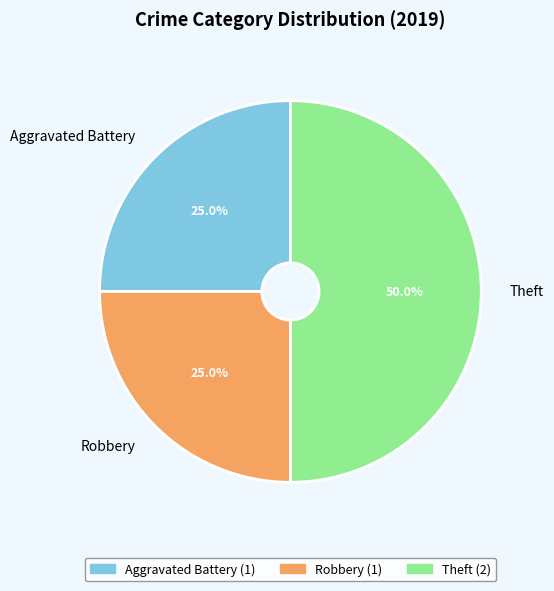

Is it true that Aggravated Battery is 12% of the pie?

False